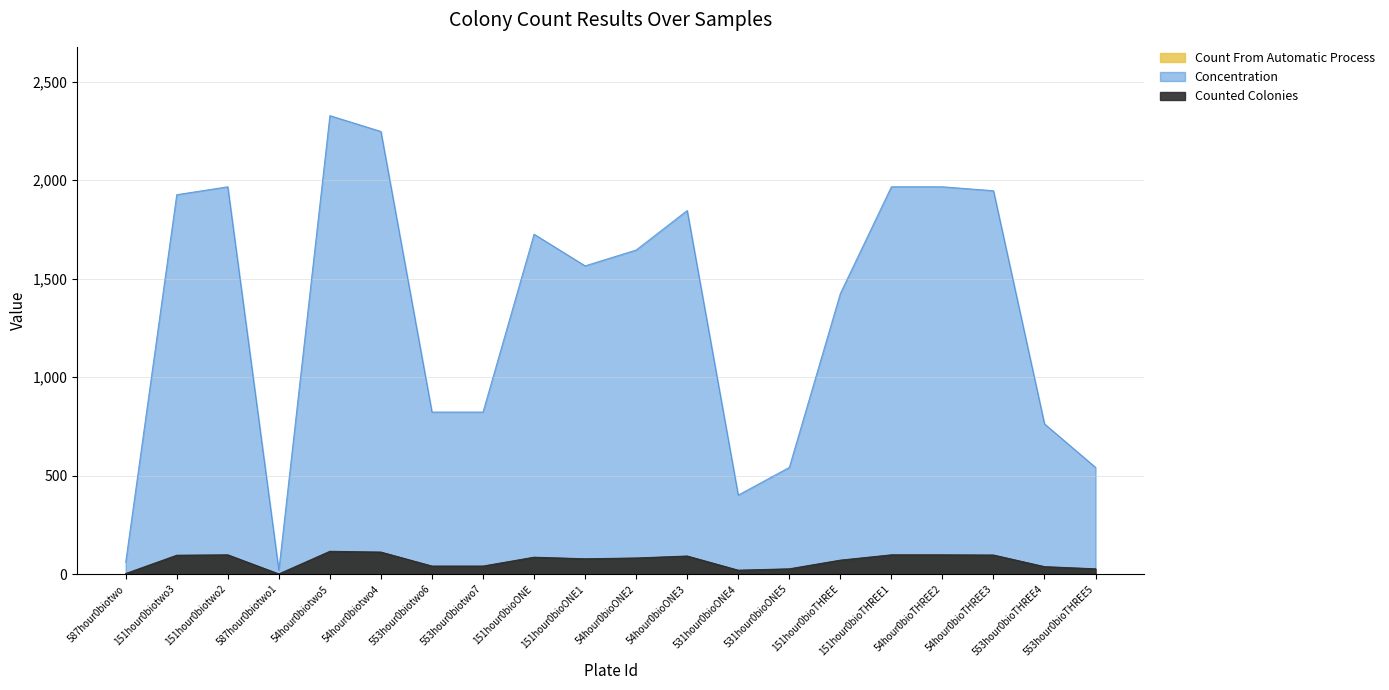

How many values in the Counted Colonies series exceed 82?

9